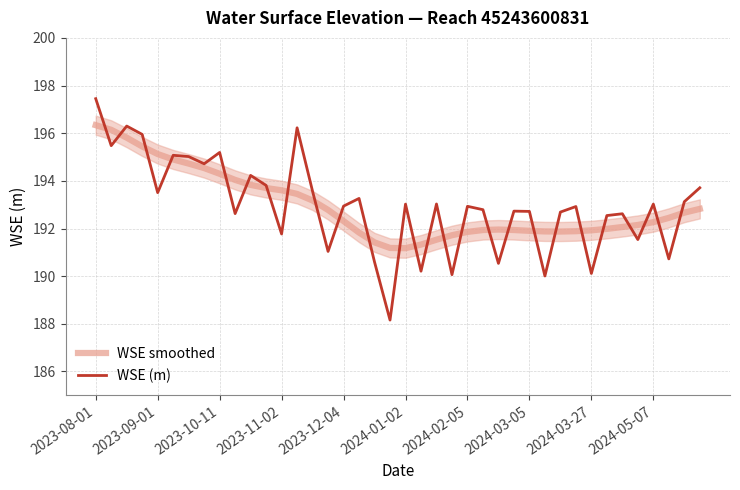

In WSE smoothed, how many points are lower than both neighbors (excluding endpoints)?

2